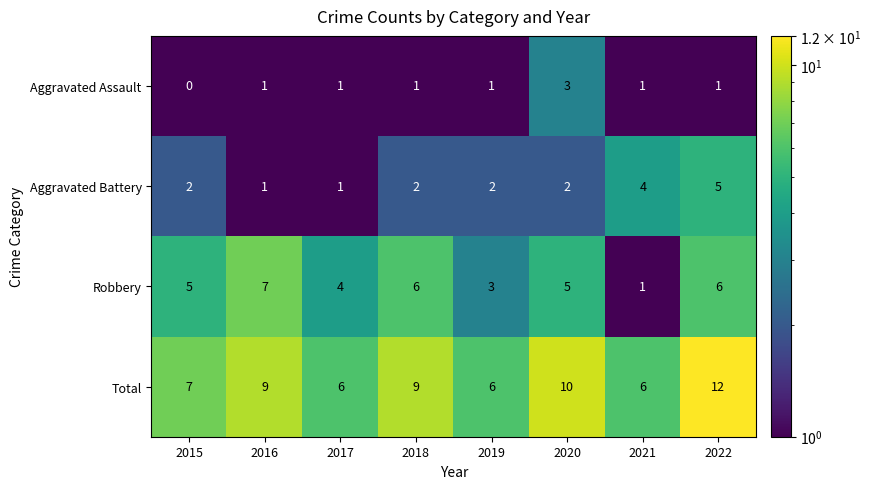

At how many categories does at least one series exceed 8?

4